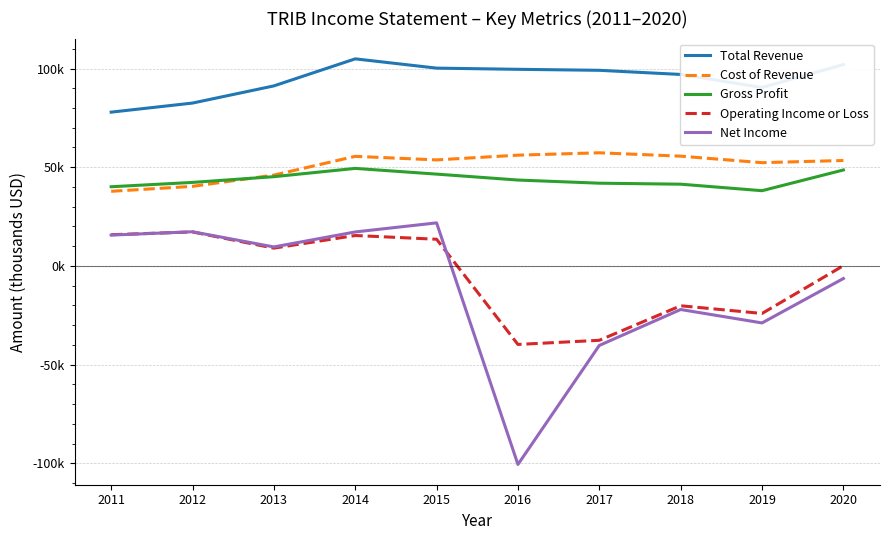

What are all the series names shown in the legend?

Total Revenue, Cost of Revenue, Gross Profit, Operating Income or Loss, Net Income